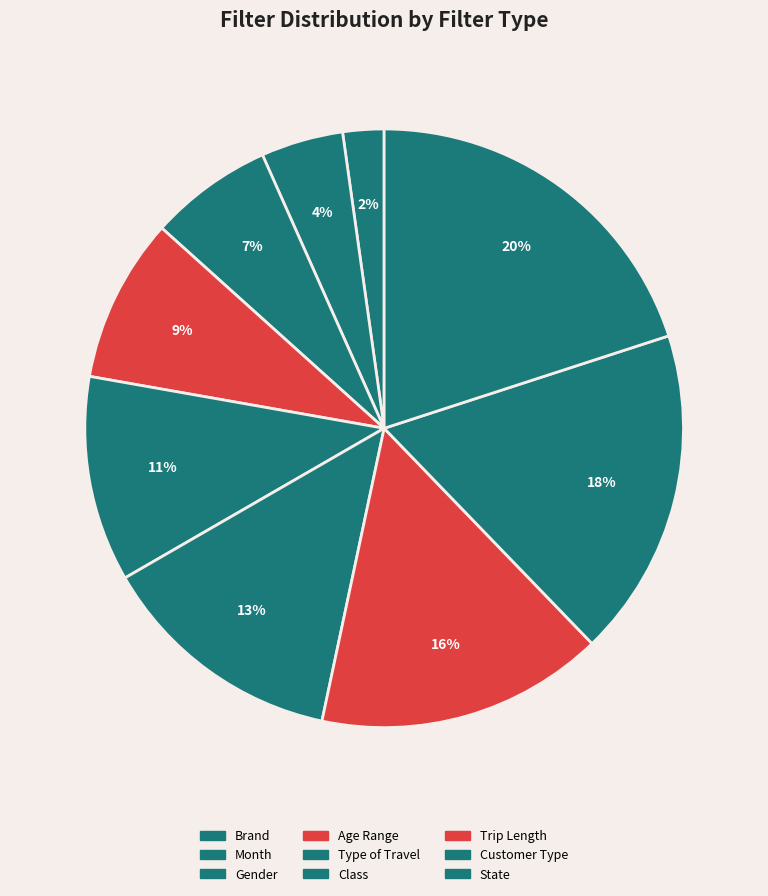

Count the number of slices in the pie.

9